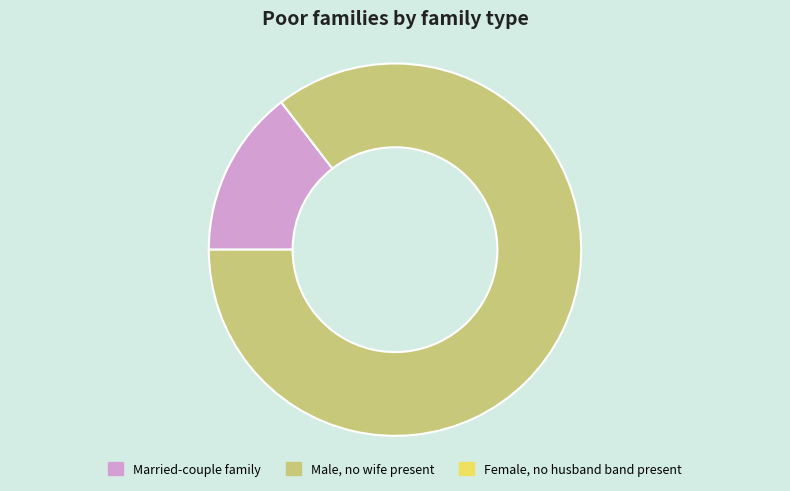

Is there a majority slice in this chart?

Yes